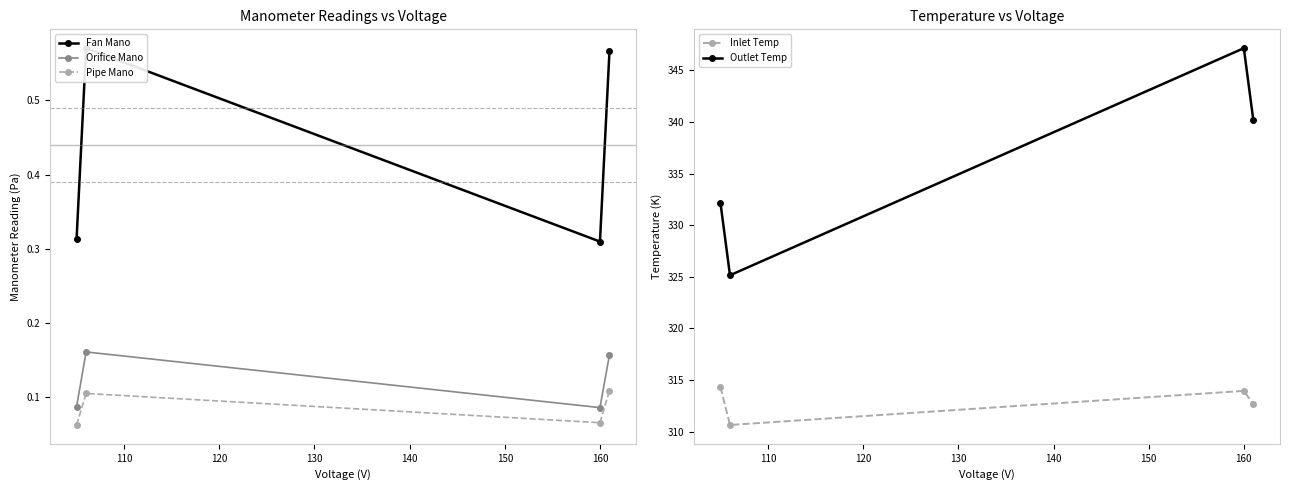

True or false: Pipe Mano and Orifice Mano cross at least once.

False